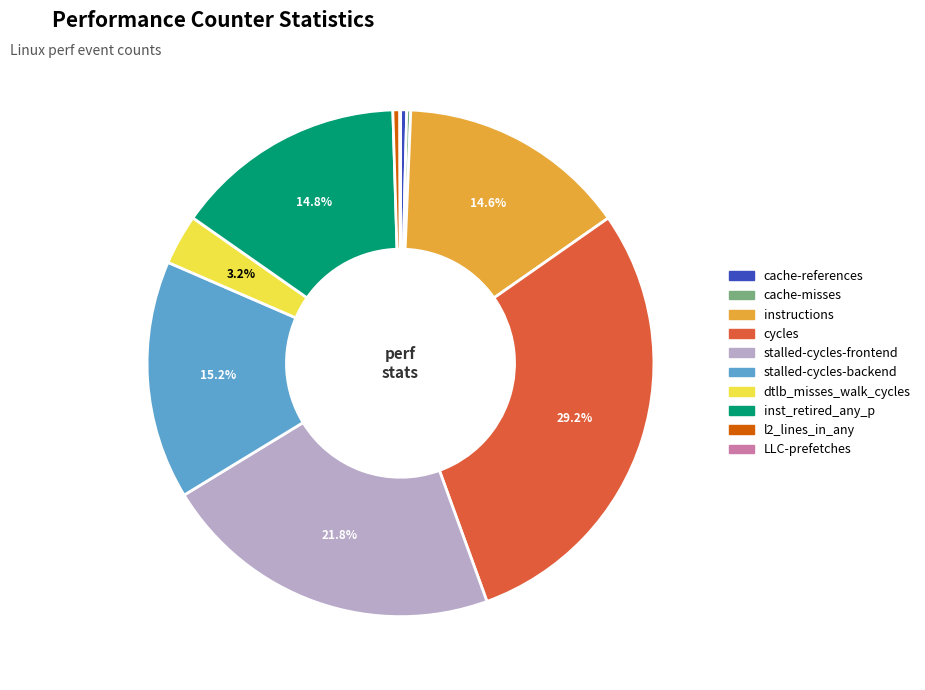

Does stalled-cycles-backend represent more than half of the total?

No